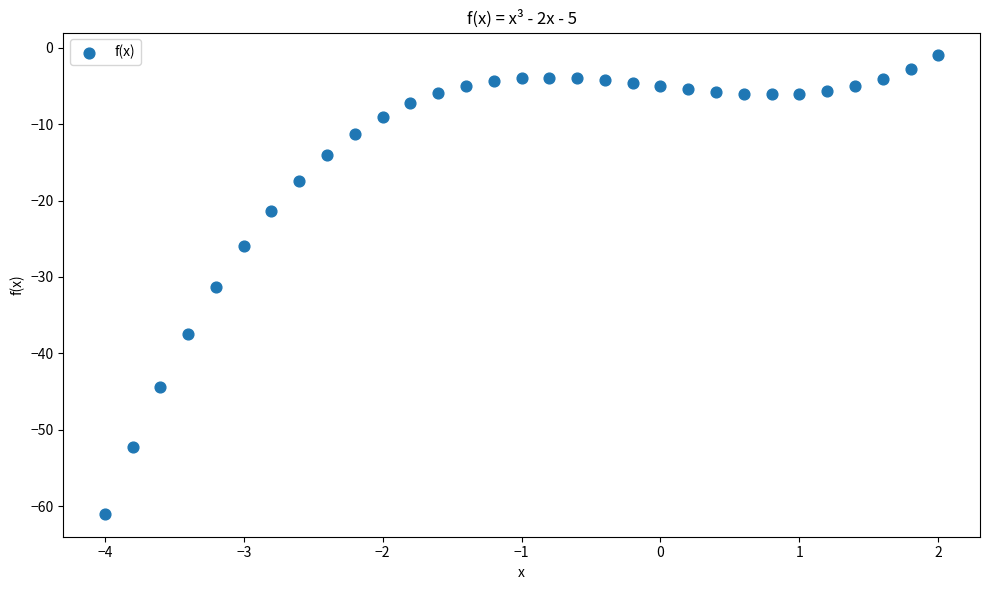

What Y value in the scatter plot is closest to -30?

-31.4